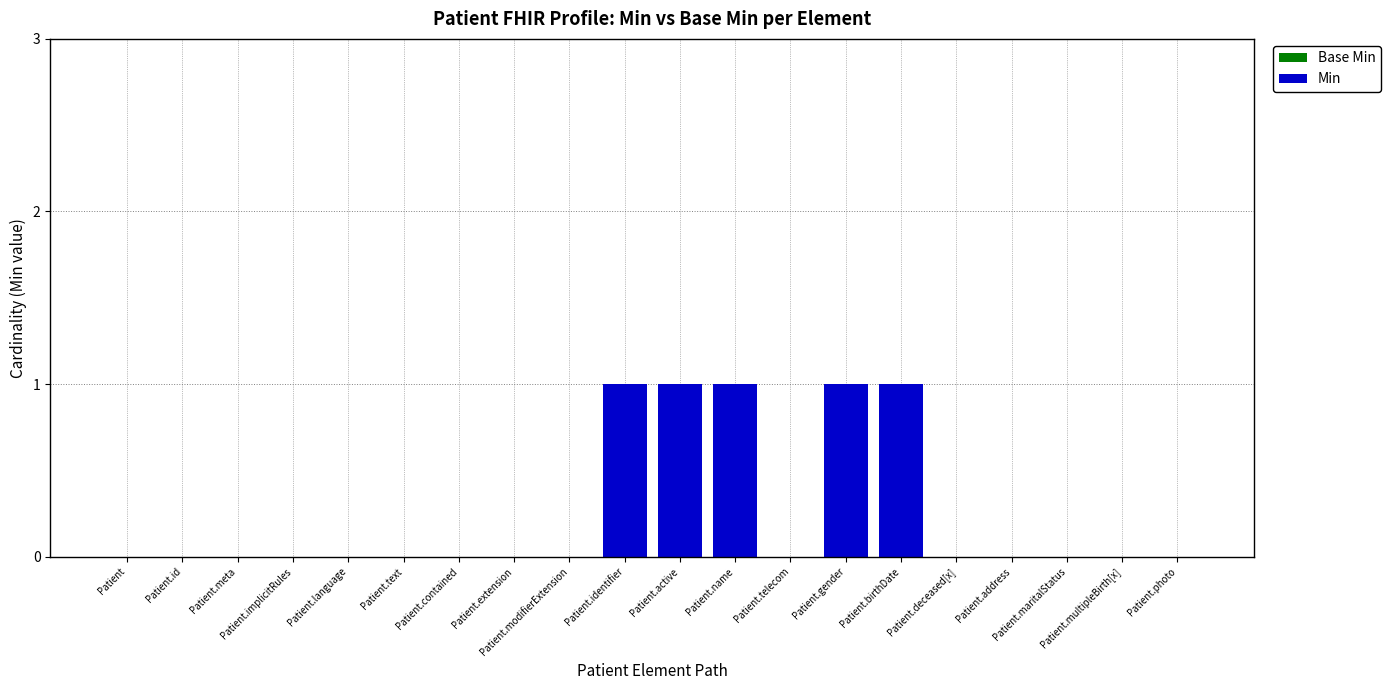

What is the sum of all values?

5